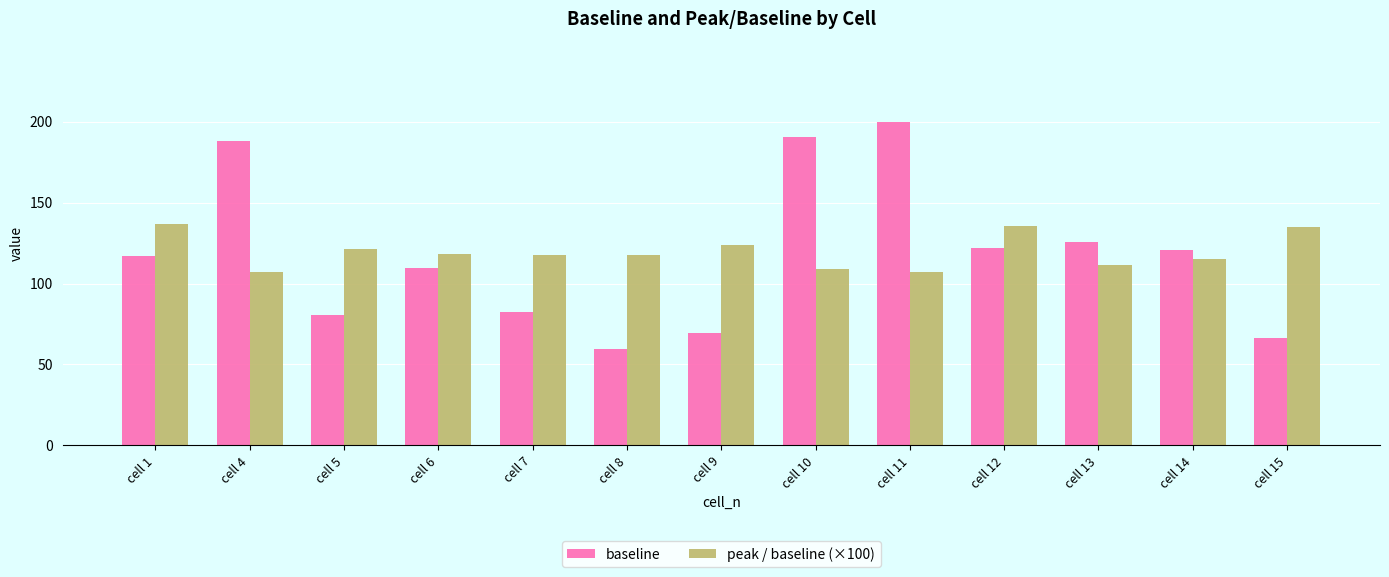

List the series in order of their peak value, highest first.

baseline, peak / baseline (×100)